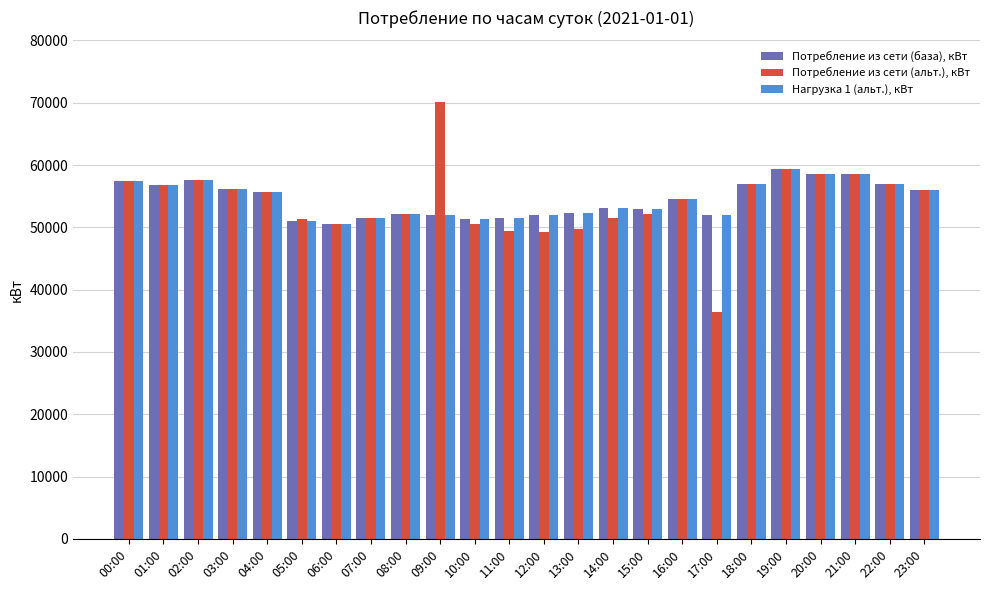

How many categories are shown in the chart?

24